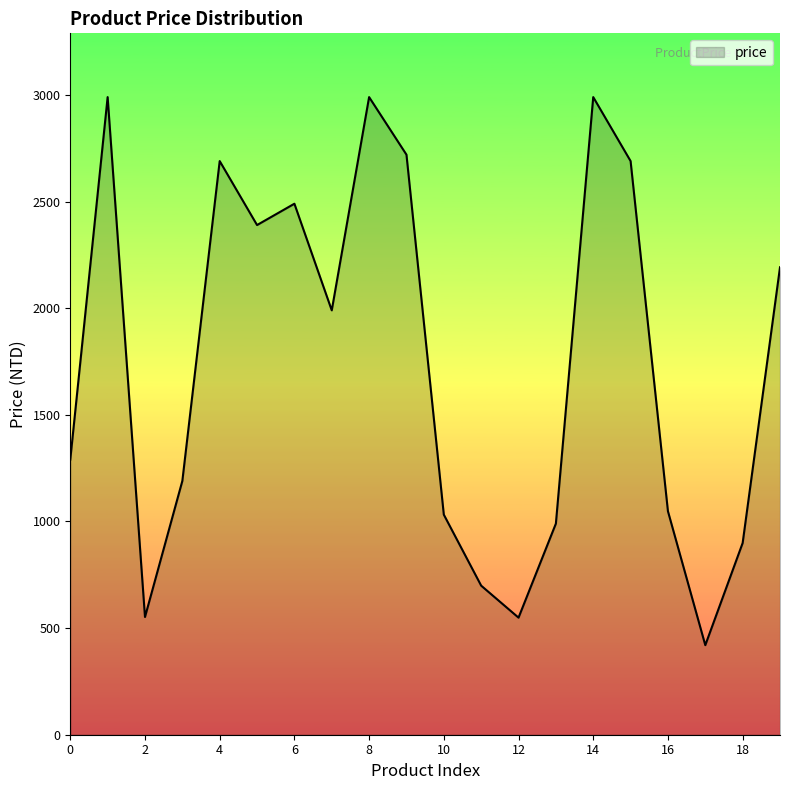

What is the difference between the maximum and minimum values?

2570